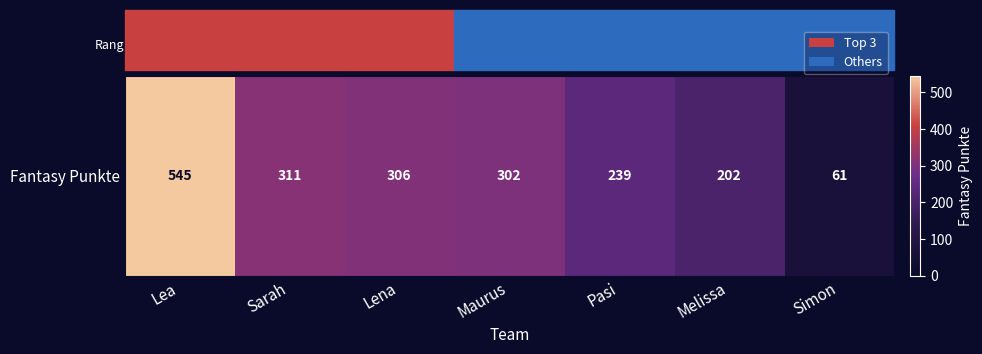

What is the change in value from Melissa to Simon?

-141